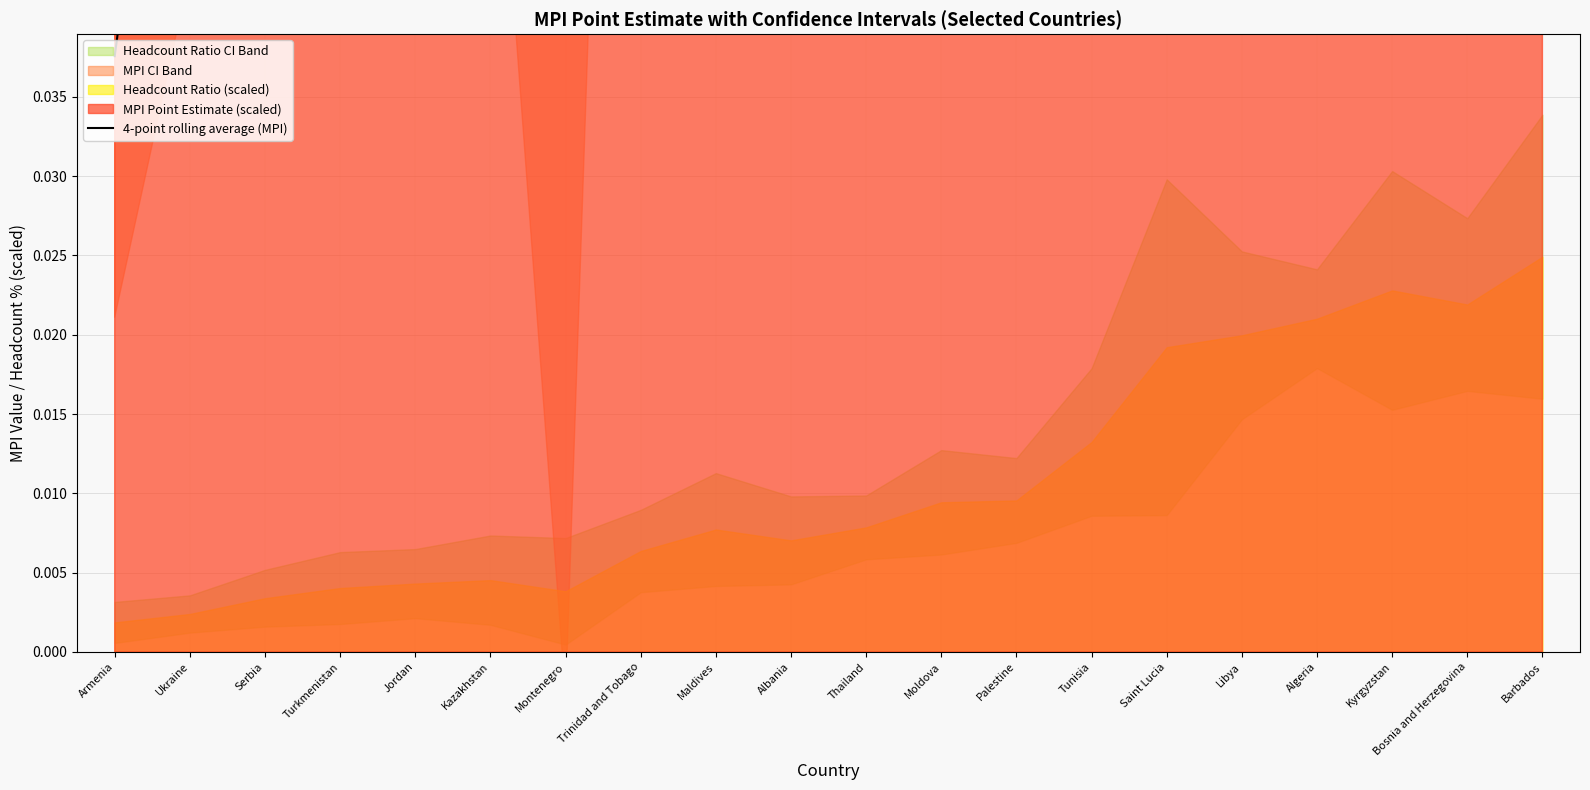

Rank the categories by value from highest to lowest.

Bosnia and Herzegovina, Kyrgyzstan, Algeria, Libya, Barbados, Saint Lucia, Tunisia, Palestine, Moldova, Thailand, Albania, Maldives, Trinidad and Tobago, Montenegro, Kazakhstan, Jordan, Turkmenistan, Serbia, Ukraine, Armenia